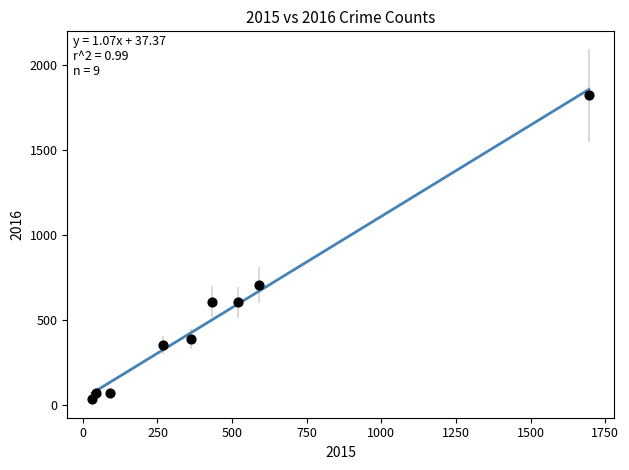

What Y value in the scatter plot is closest to 927?

704